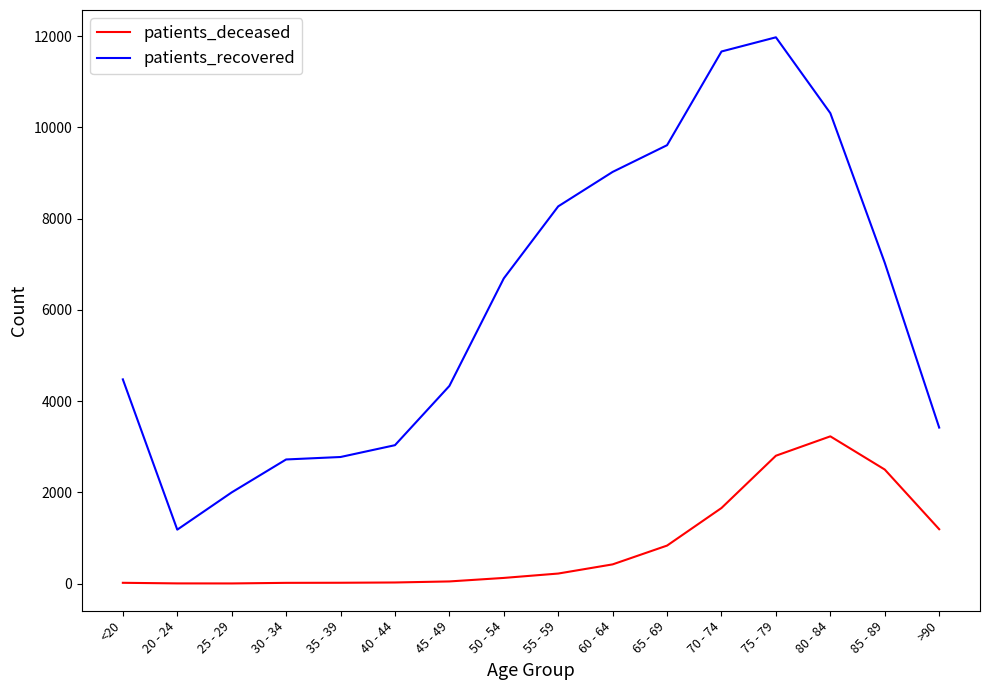

Is this an area chart (filled region under the line)?

No